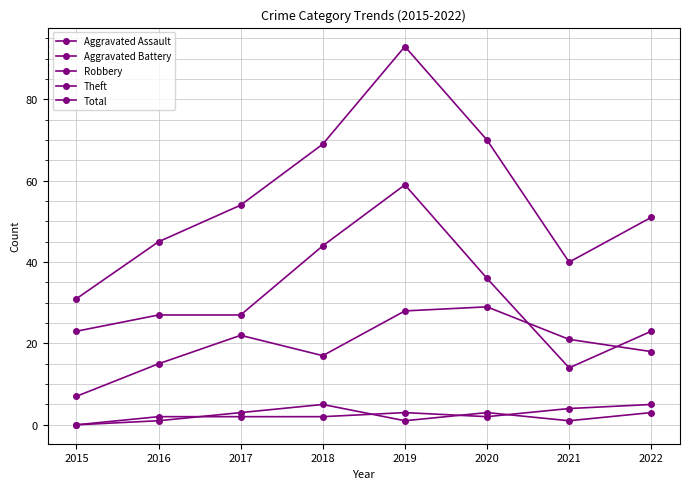

How many lines are shown in the chart?

5